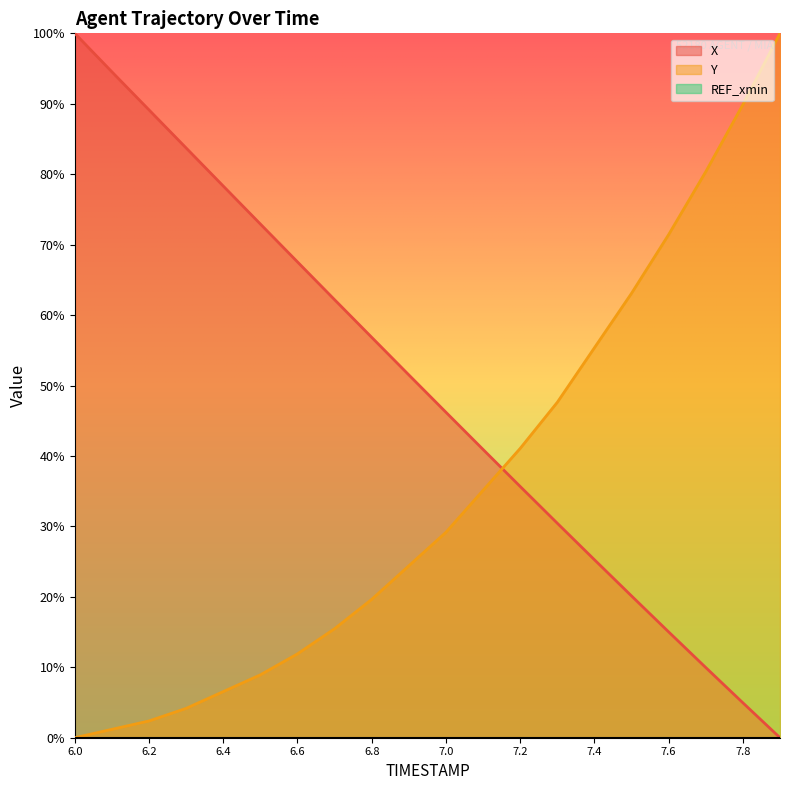

True or false: Y and X intersect in this chart.

True